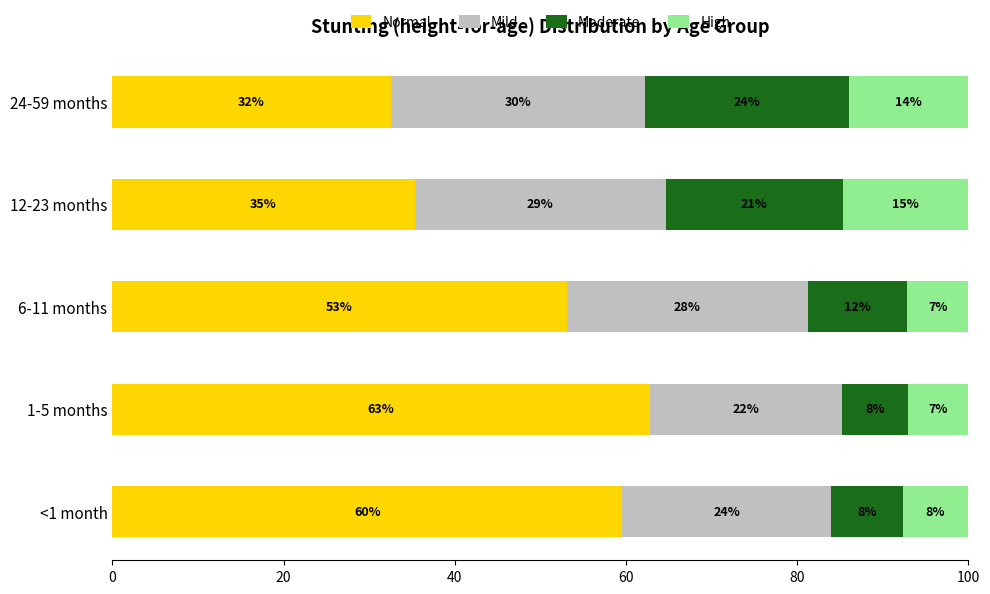

What are all the series names shown in the legend?

Normal, Mild, Moderate, High